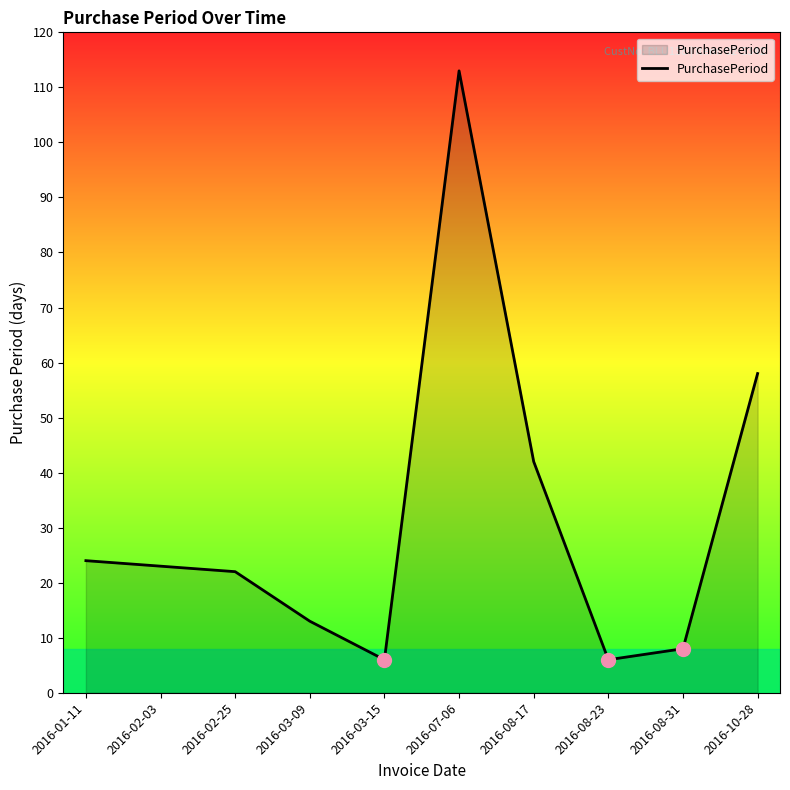

Which label corresponds to the largest value in the chart?

2016-07-06